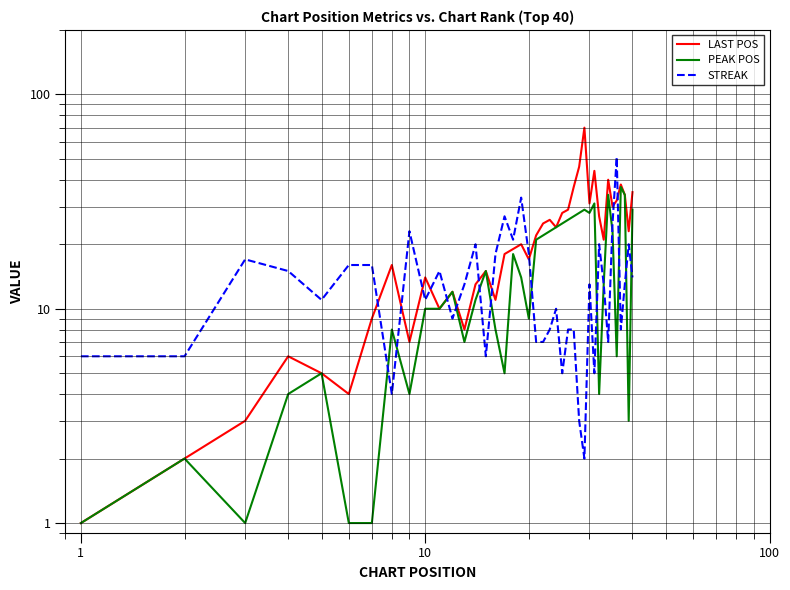

True or false: PEAK POS has more than 2 points higher than both neighbors.

True